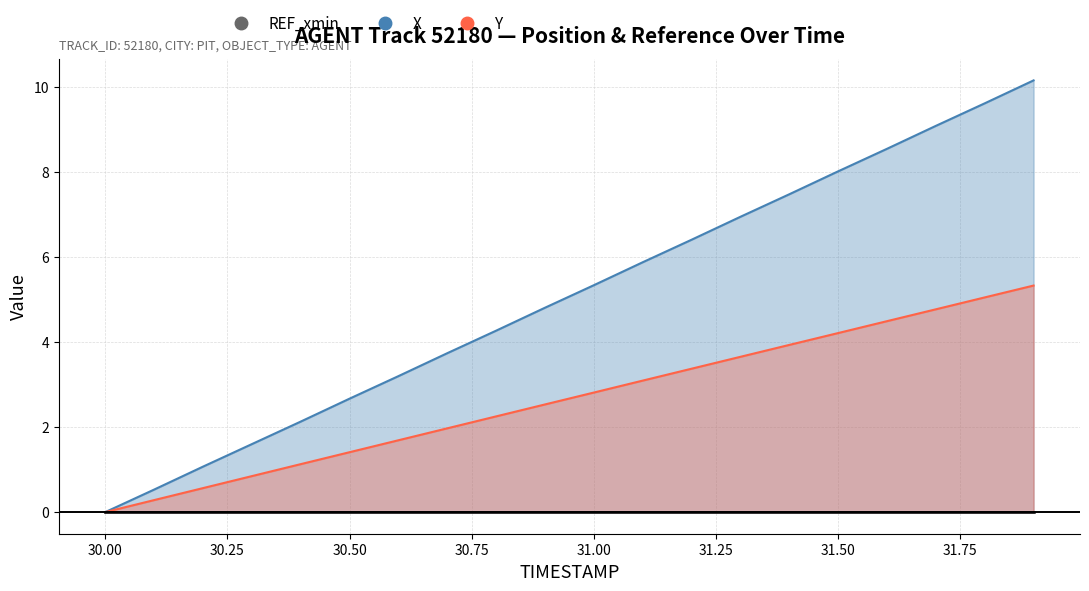

Reading left to right, list all the values displayed in this chart.

X: 0.0	0.5	1.1	1.6	2.1	2.7	3.2	3.7	4.3	4.8	5.3	5.9	6.4	6.9	7.5	8.0	8.5	9.1	9.6	10.2
Y: 0.0	0.3	0.6	0.8	1.1	1.4	1.7	2.0	2.3	2.5	2.8	3.1	3.4	3.7	3.9	4.2	4.5	4.8	5.1	5.3